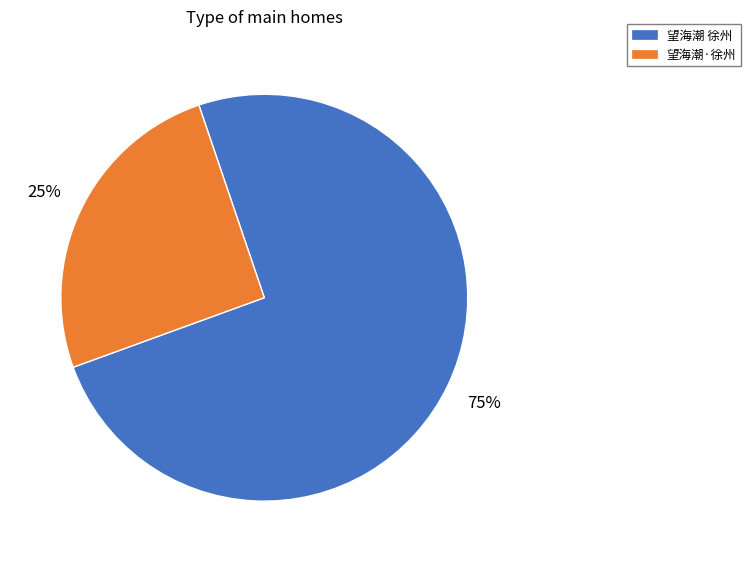

True or false: 望海潮·徐州 accounts for 25% of the total.

True